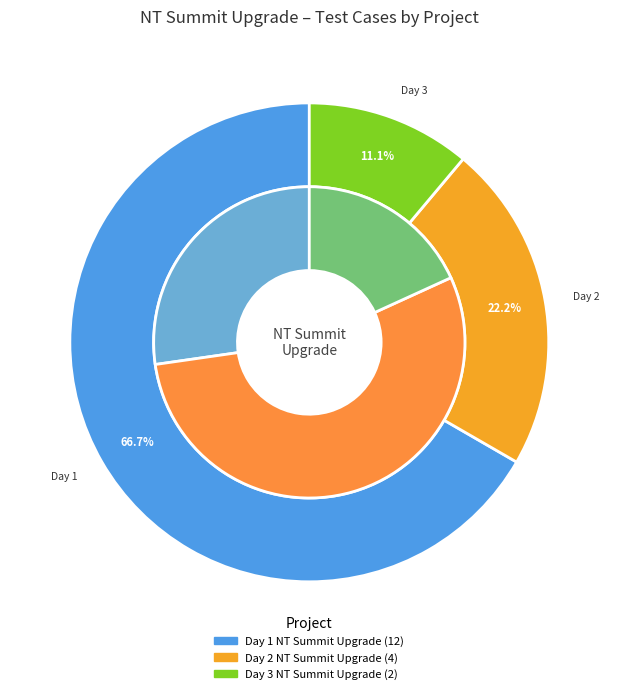

Is it true that Day 3 NT Summit Upgrade is 11% of the pie?

True